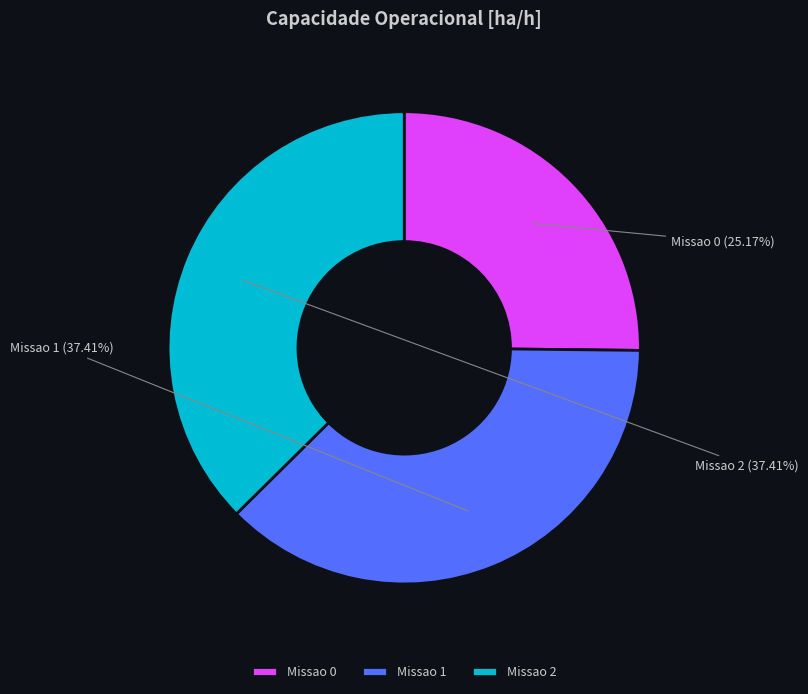

Does any single category account for the majority?

No